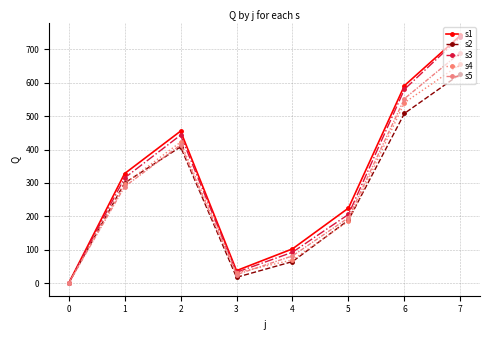

Reading left to right, what are all the values shown in this chart?

s1: 0	328	455	38	103	225	591	741
s2: 0	300	408	18	65	189	508	626
s3: 0	315	443	33	93	206	580	737
s4: 0	298	422	32	70	186	540	655
s5: 0	289	414	26	82	196	552	690